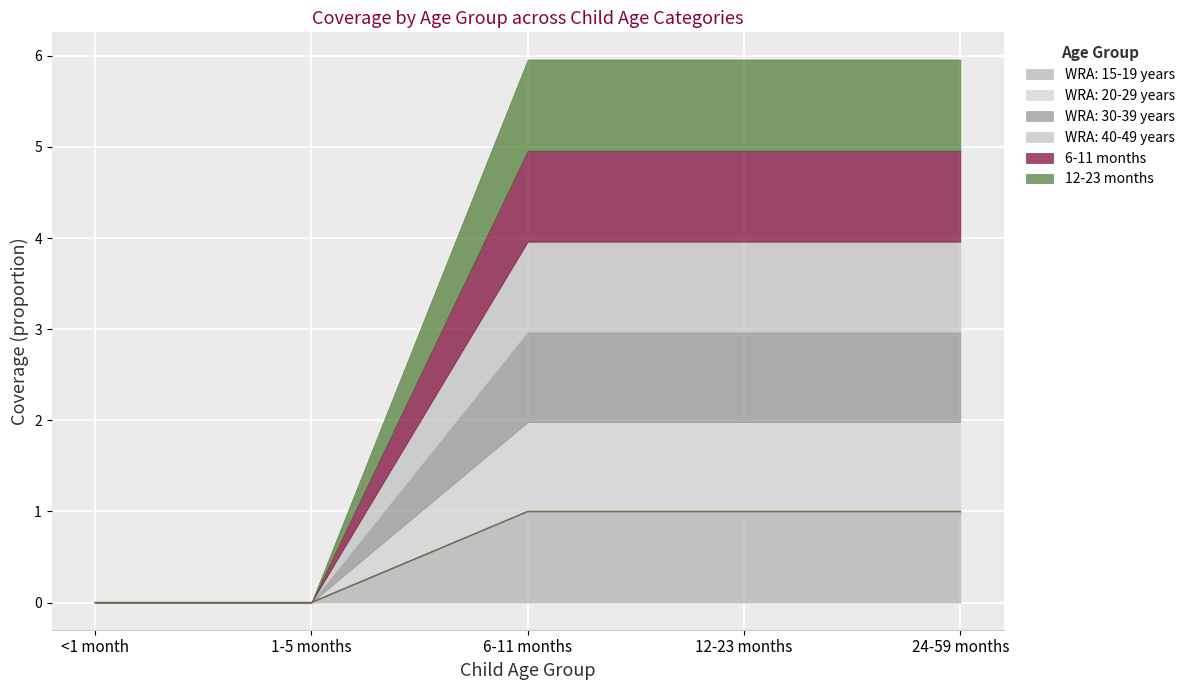

At which label is WRA: 40-49 years closest to 0?

<1 month